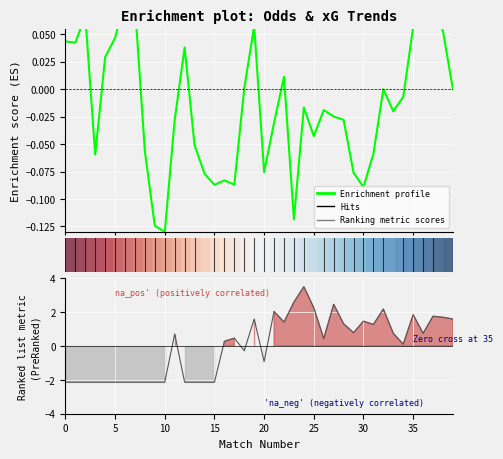

At which label is Enrichment profile closest to 0?

39